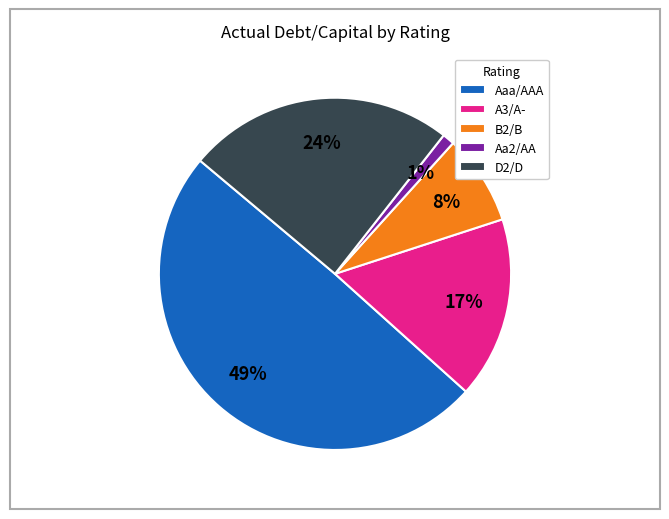

To the nearest percent, what portion does Aa2/AA represent?

1%